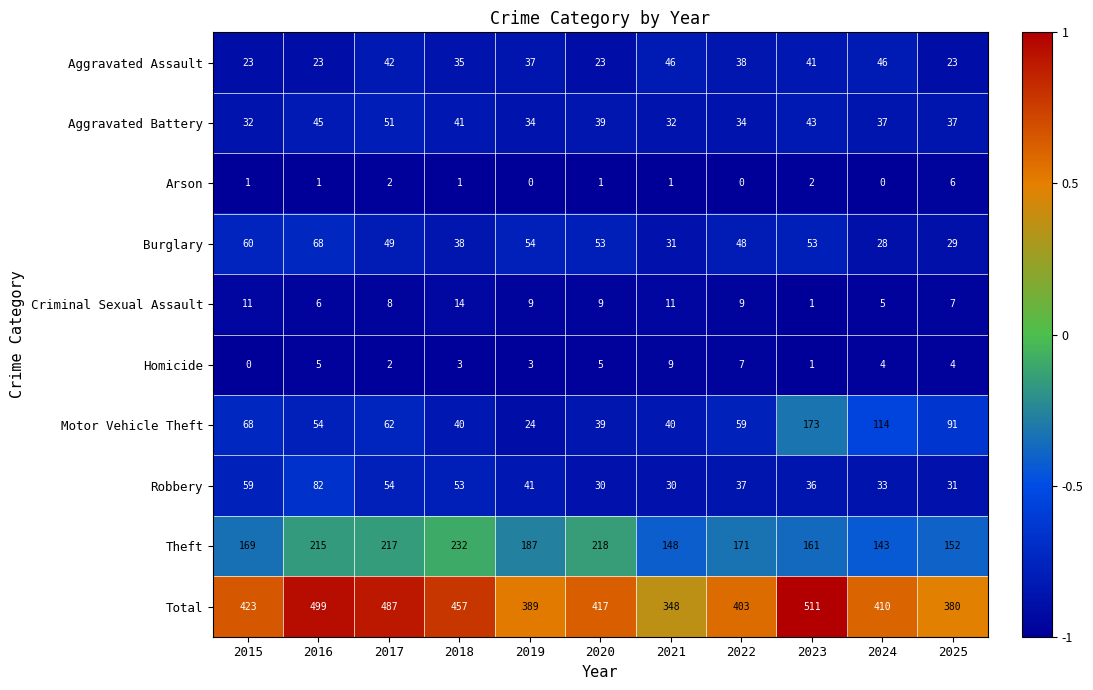

At which category is the sum across all series the highest?

2023